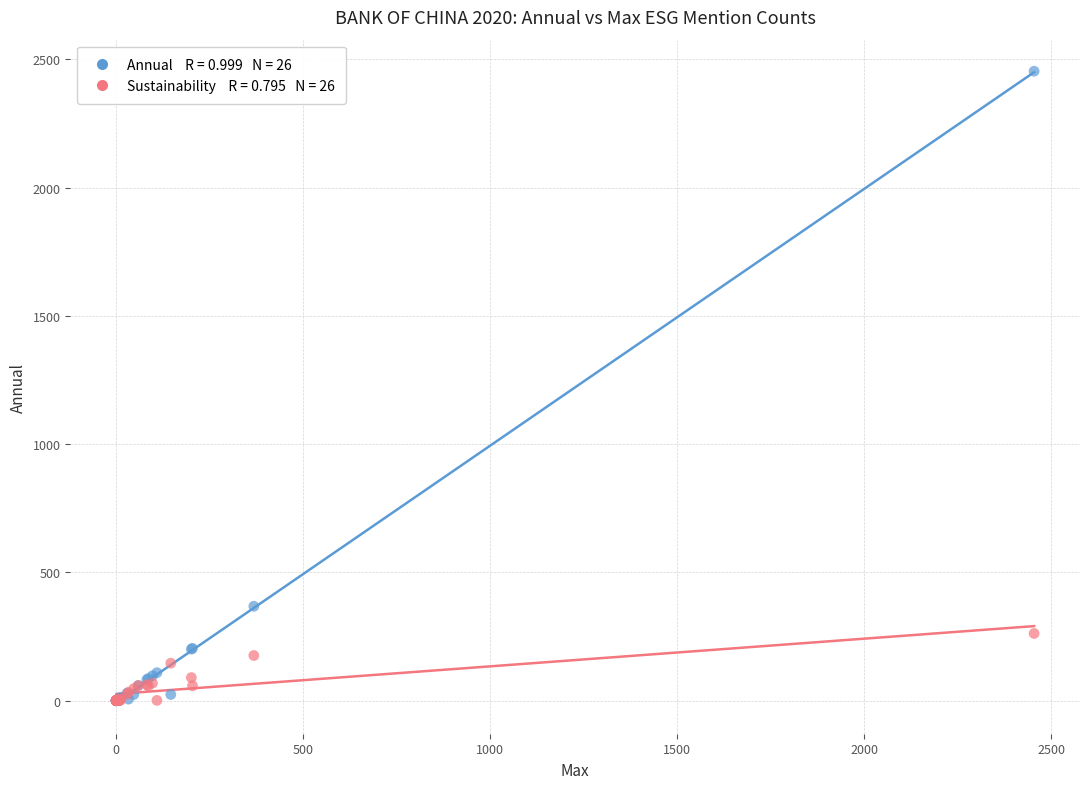

Across all series, what Y value is closest to 1227?

368